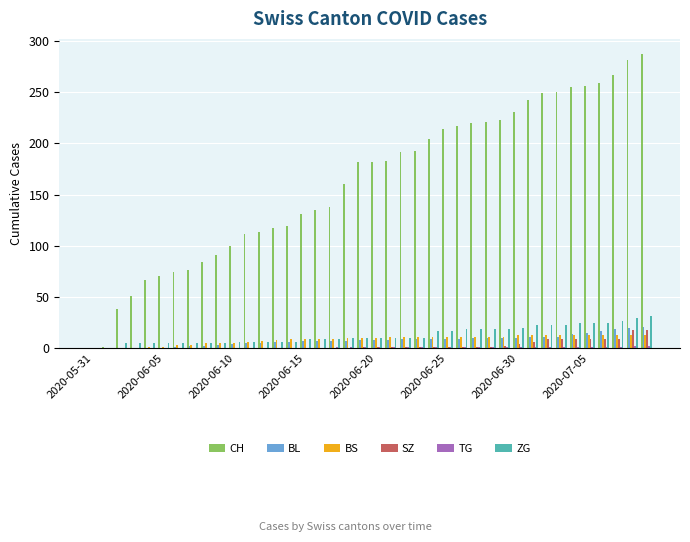

How many groups of bars are there?

40